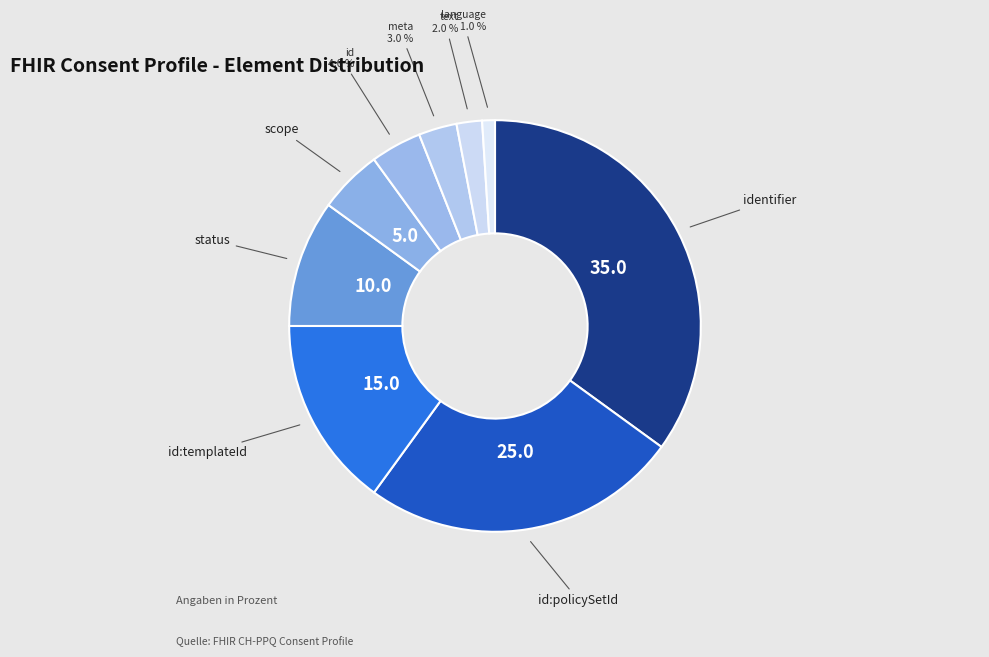

How many slices are in this pie chart?

9